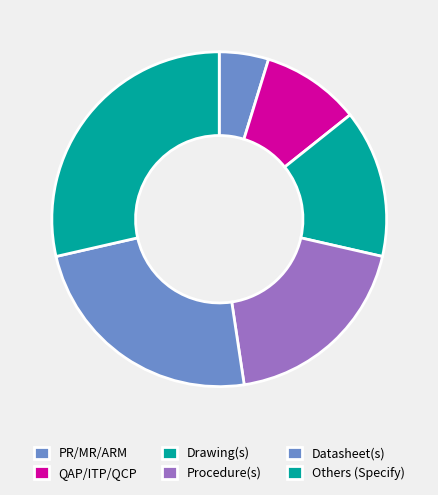

To the nearest percent, what is the average slice percentage?

17%